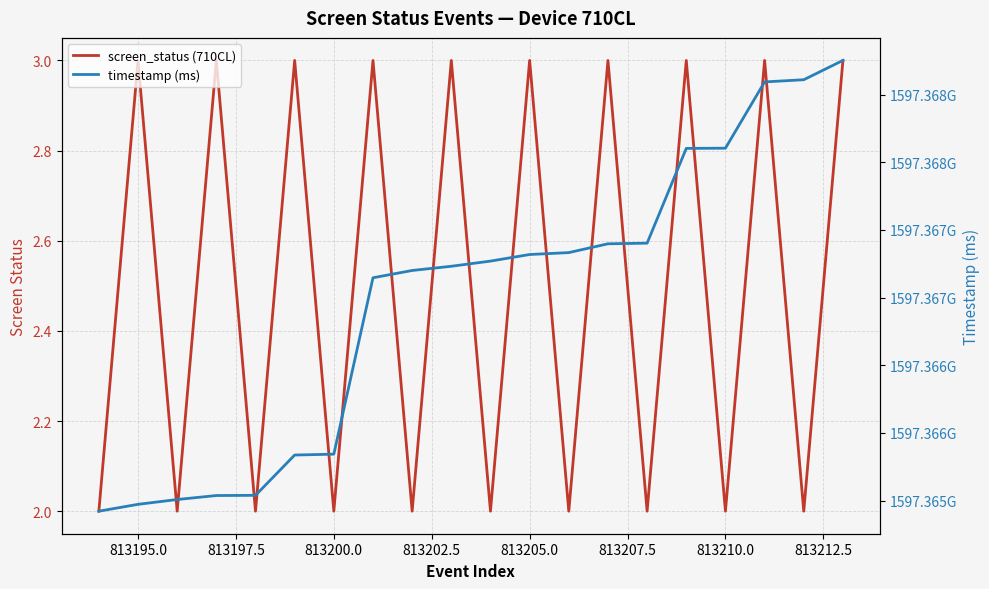

Count the screen_status (710CL) values in the range 2 to 3.

20